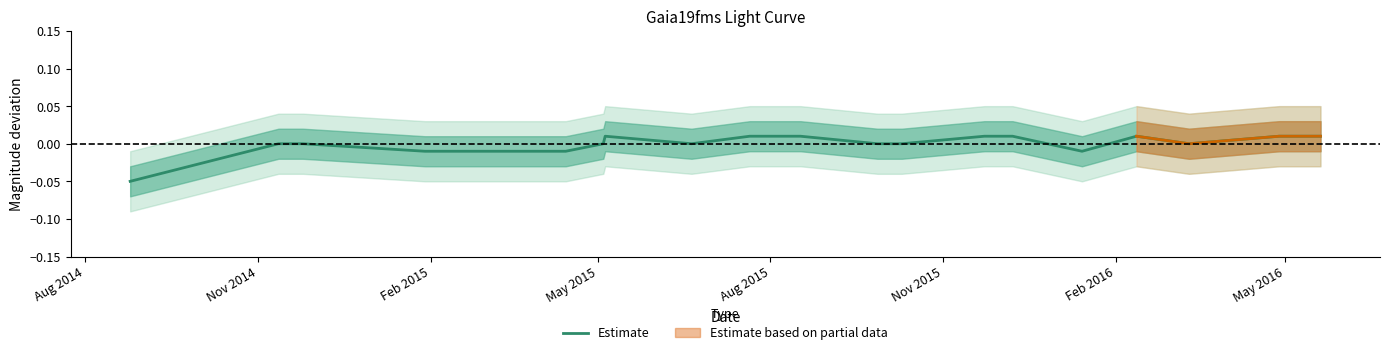

The chart shows a value of 0.0 at 9. True or false?

False